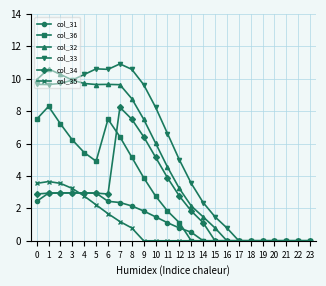

How many lines are shown in the chart?

6